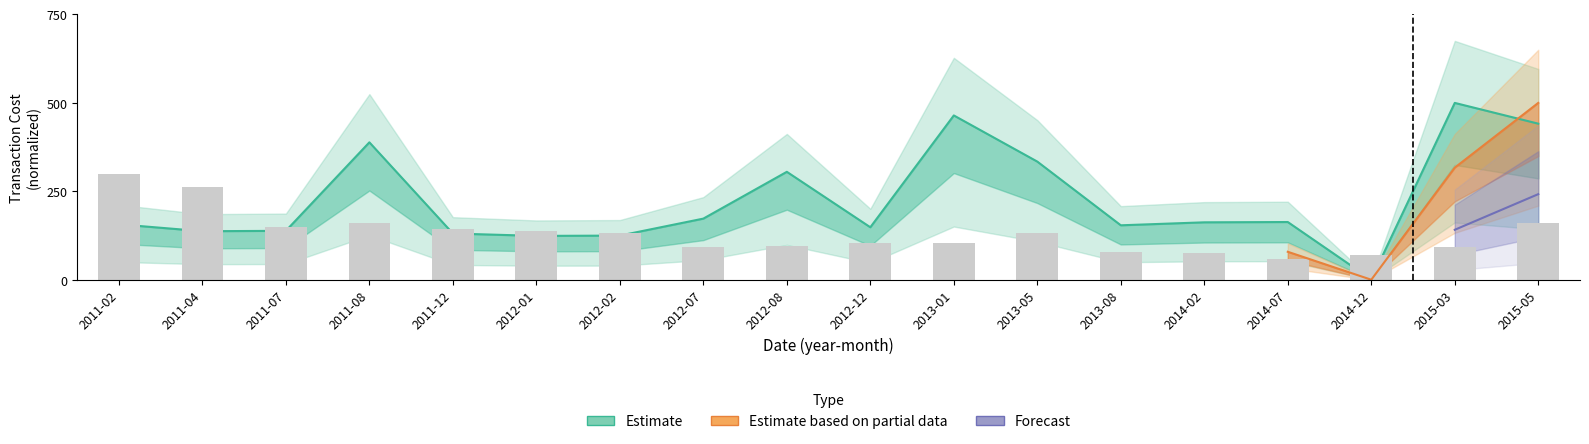

How many data points in commission are less than 162?

9